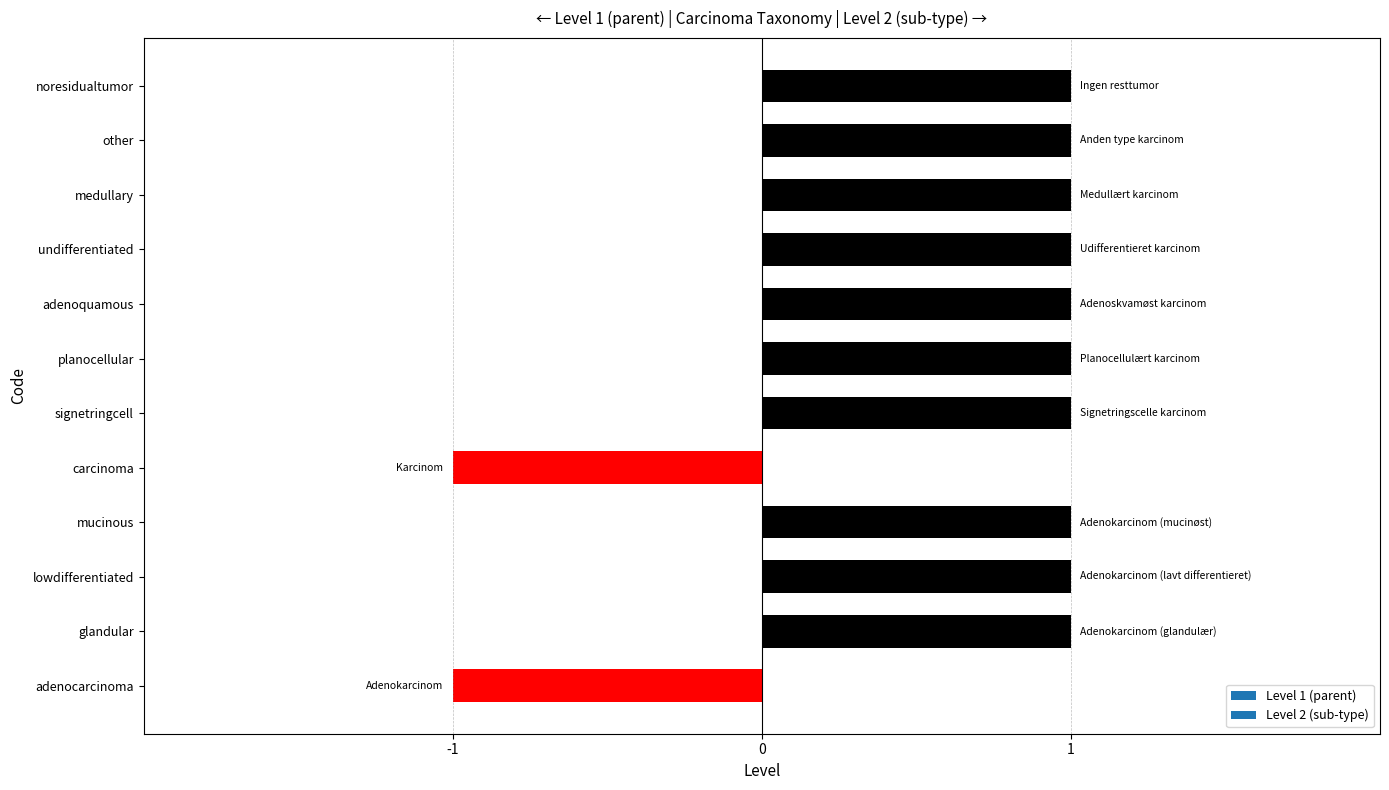

Does the chart contain any negative values?

Yes